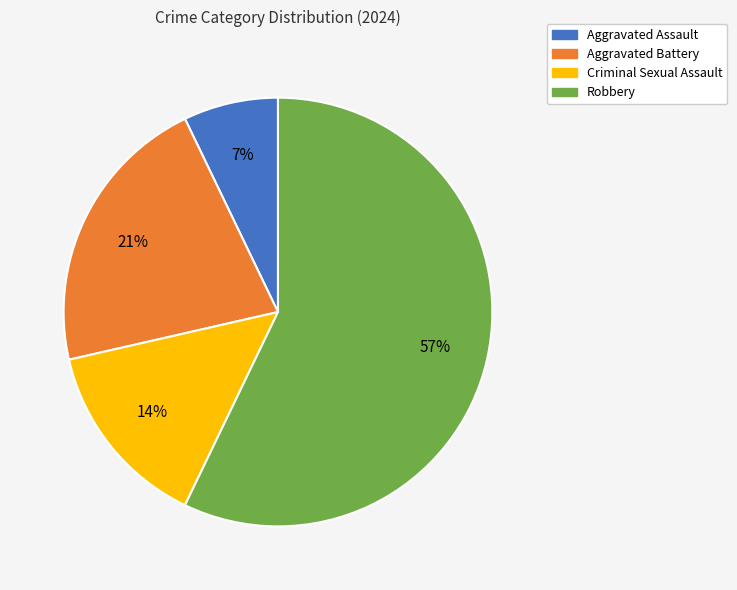

To the nearest percent, what portion does Criminal Sexual Assault represent?

14%